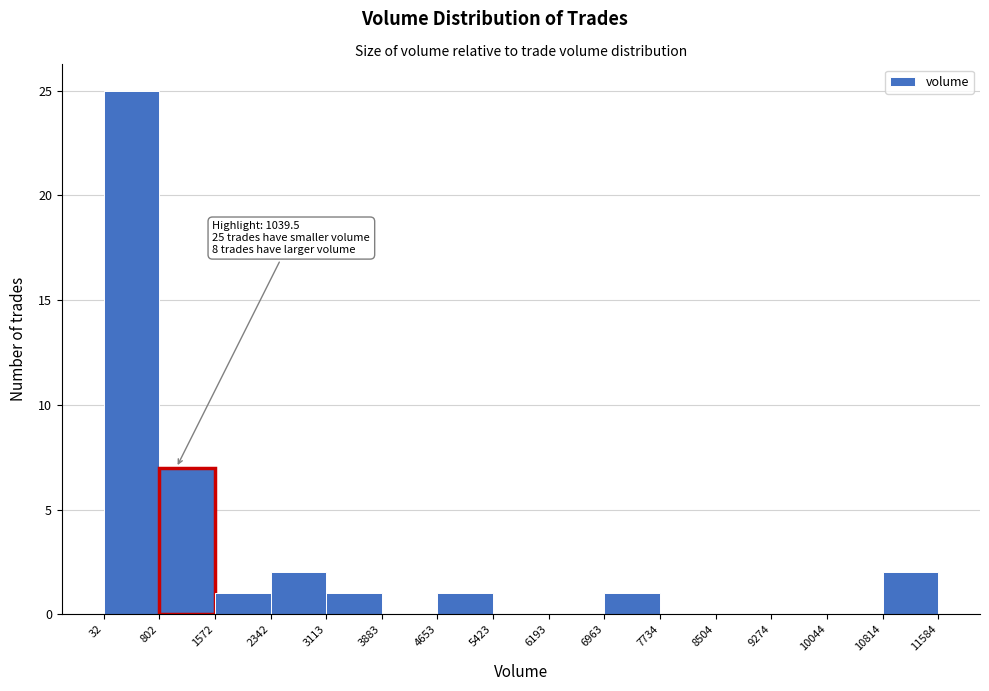

Which range on the x-axis has the tallest bar?

32 to 802